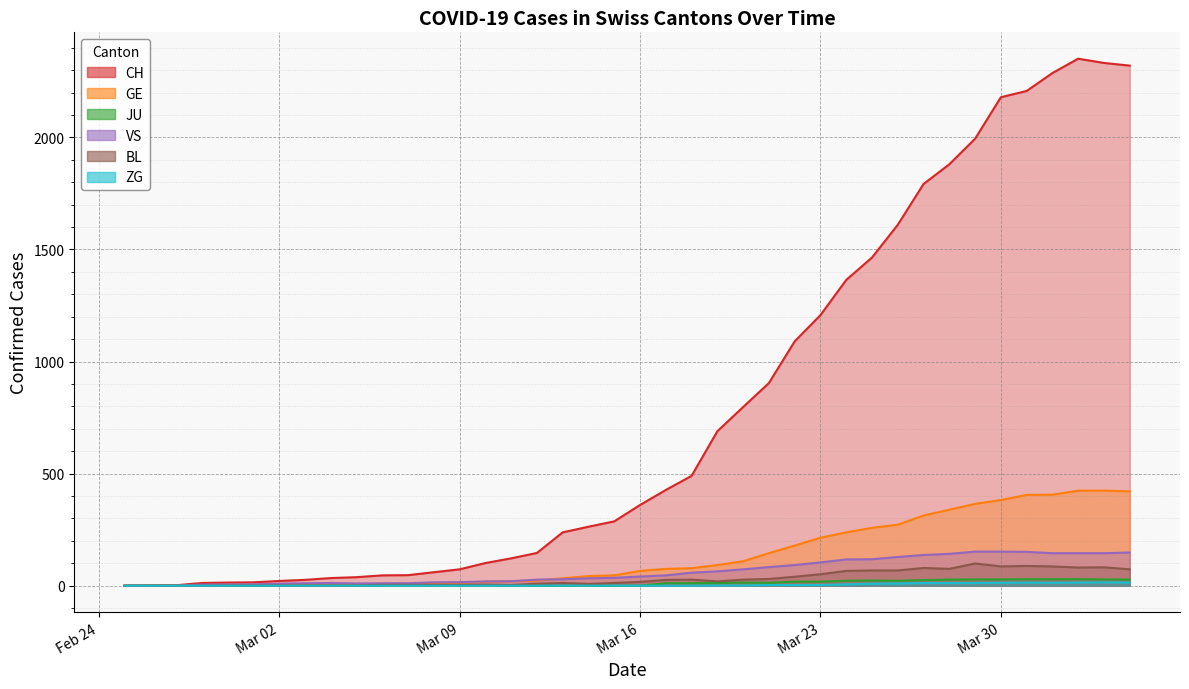

True or false: JU has a value of 12 at 2020-03-19.

True